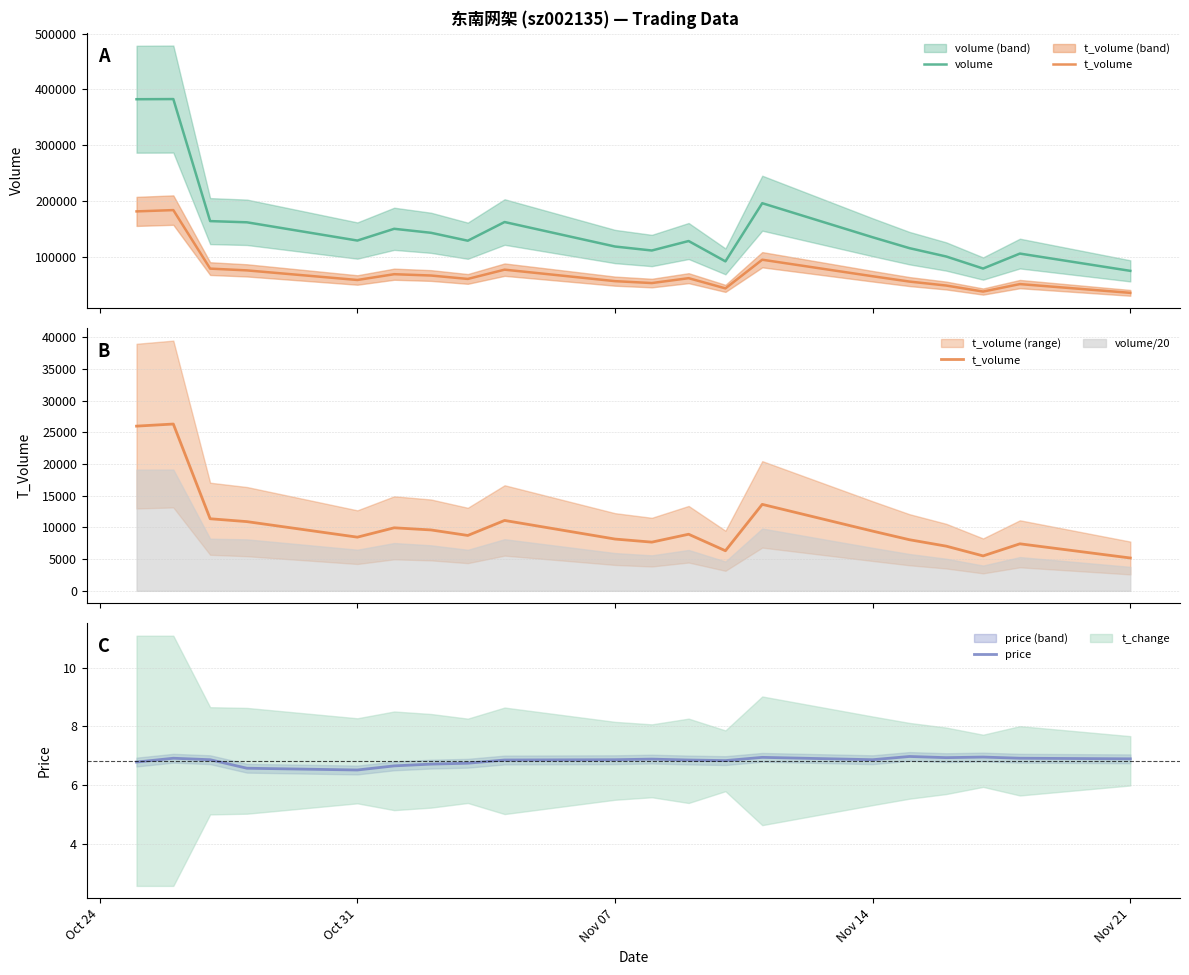

What is the lowest value of the price series?

6.5